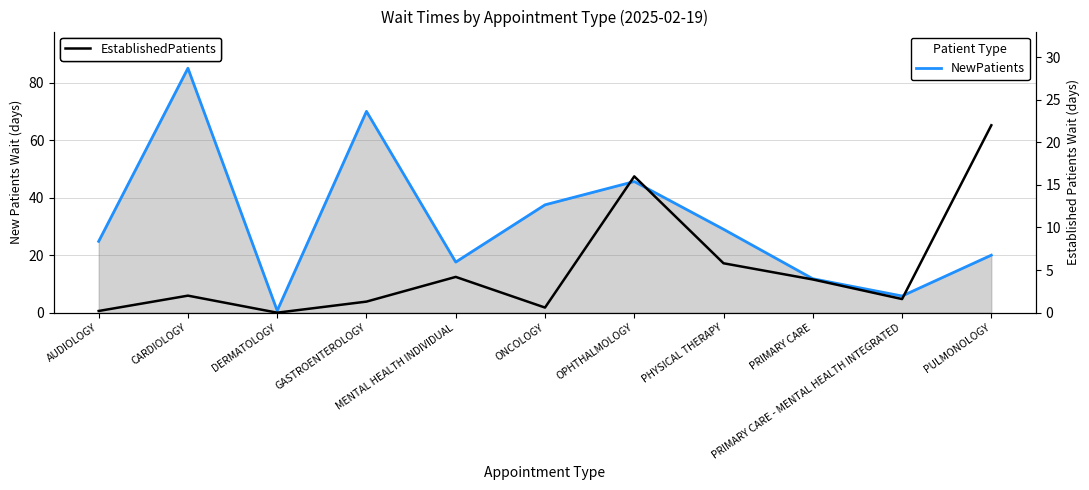

At which category is the sum across all series the highest?

CARDIOLOGY